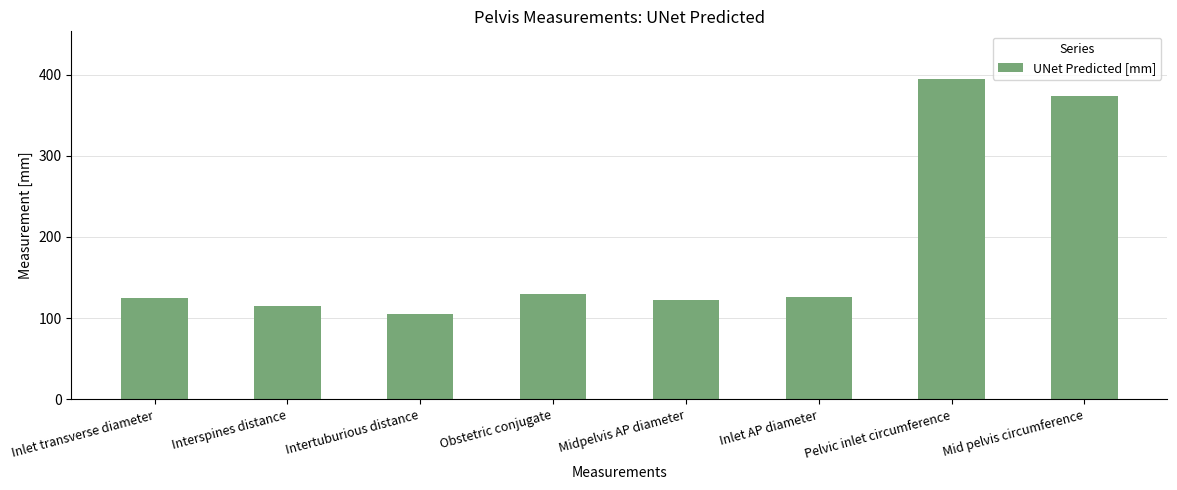

What is the value of the 8th bar from the left?

373.4